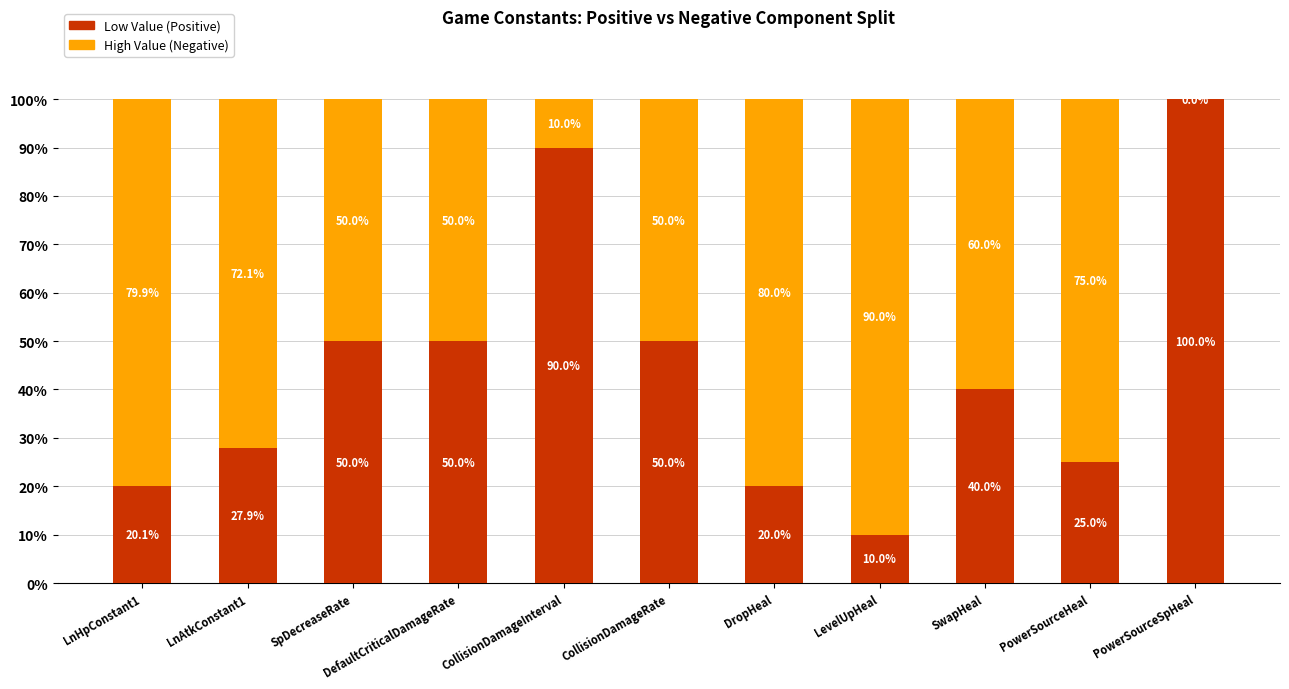

At which label does Low Value (Positive) reach its peak?

PowerSourceSpHeal